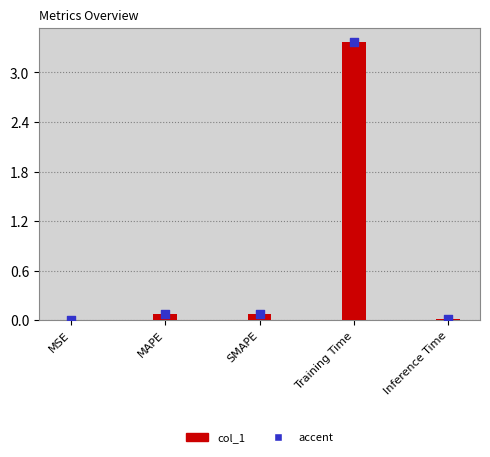

Between SMAPE and MAPE, which is larger?

MAPE